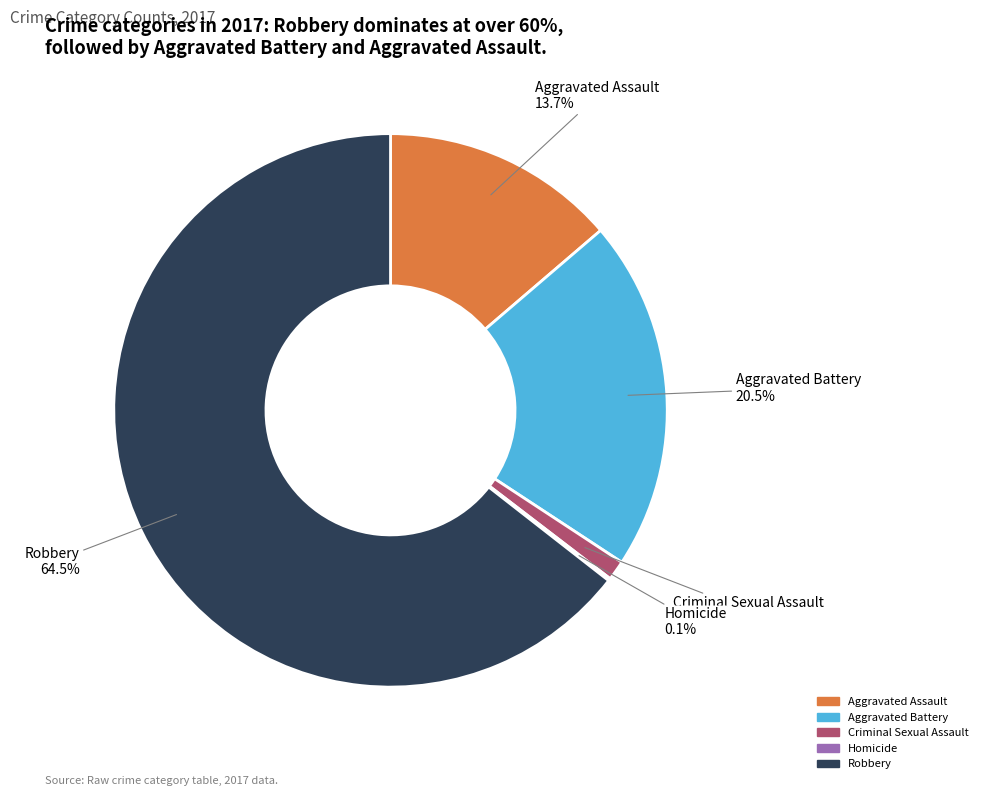

To the nearest percent, what is the average slice percentage?

20%